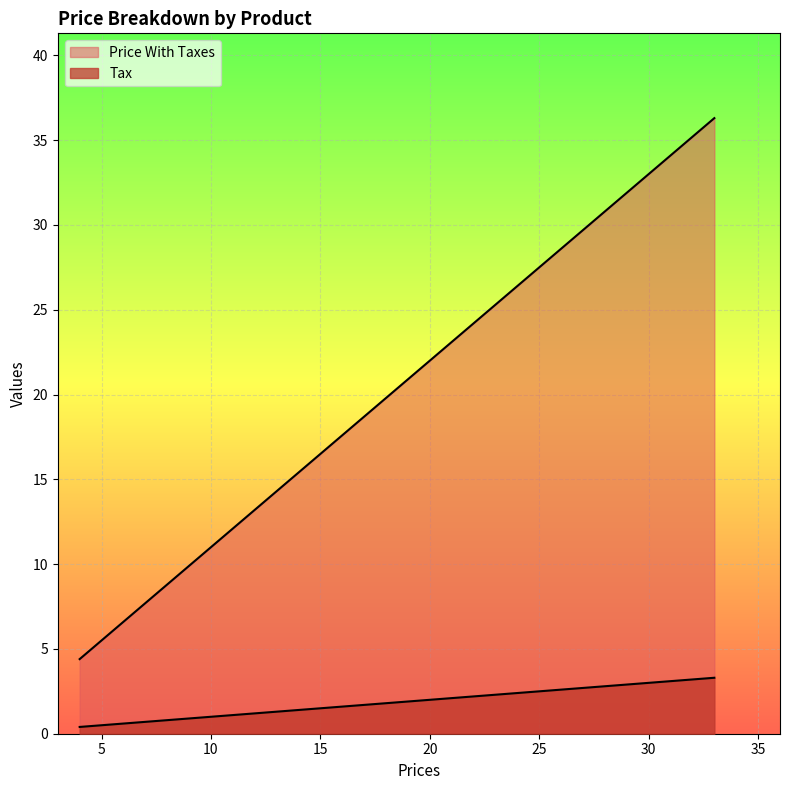

What is the lowest value of the Price With Taxes series?

4.4